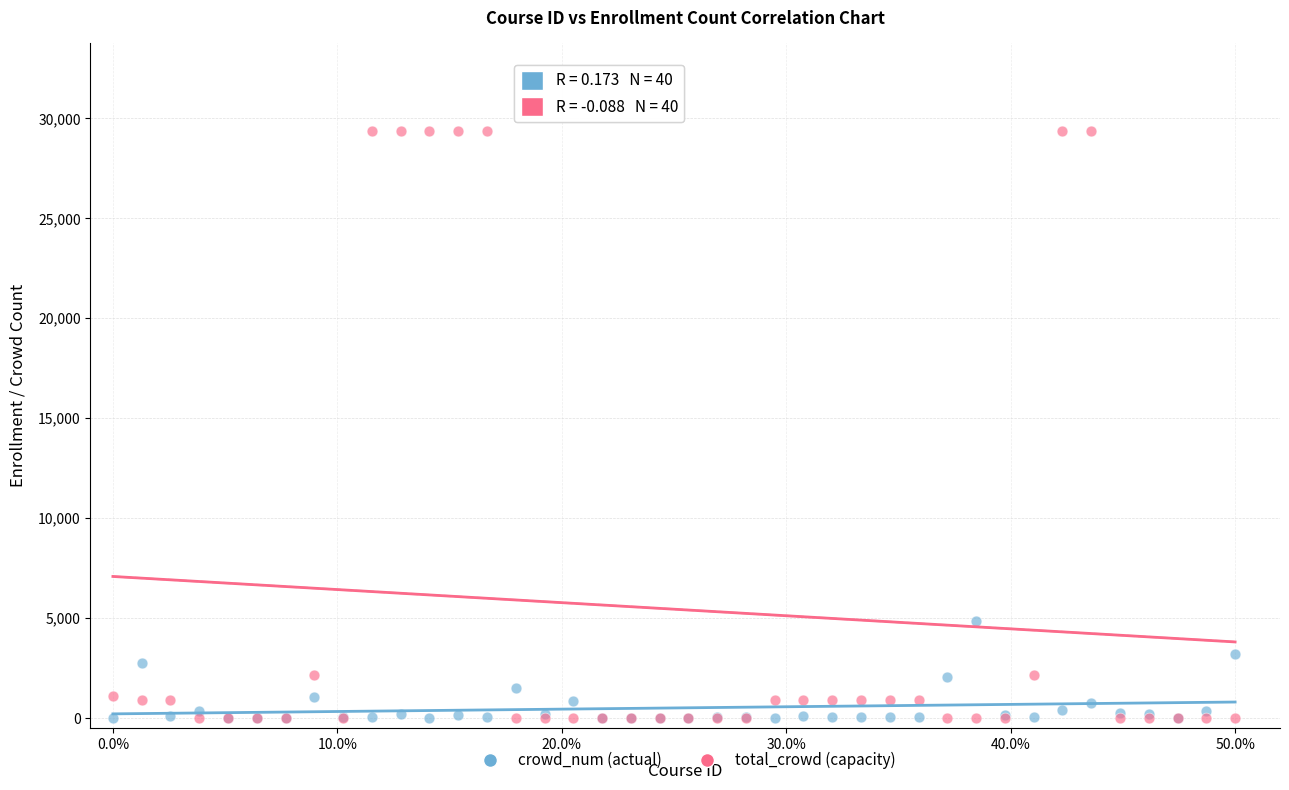

Which series has the largest Y range (max minus min)?

total_crowd (capacity)